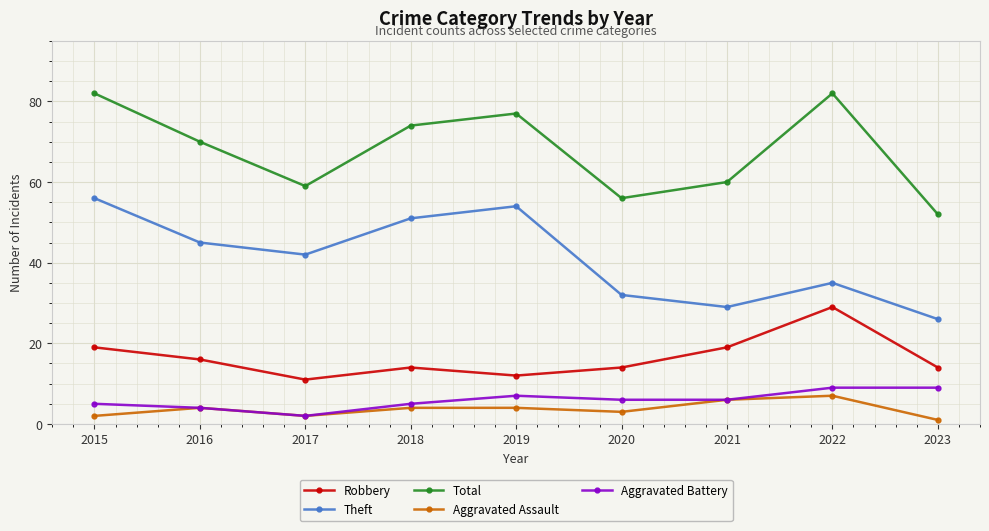

Which series has the largest total across all categories?

Total